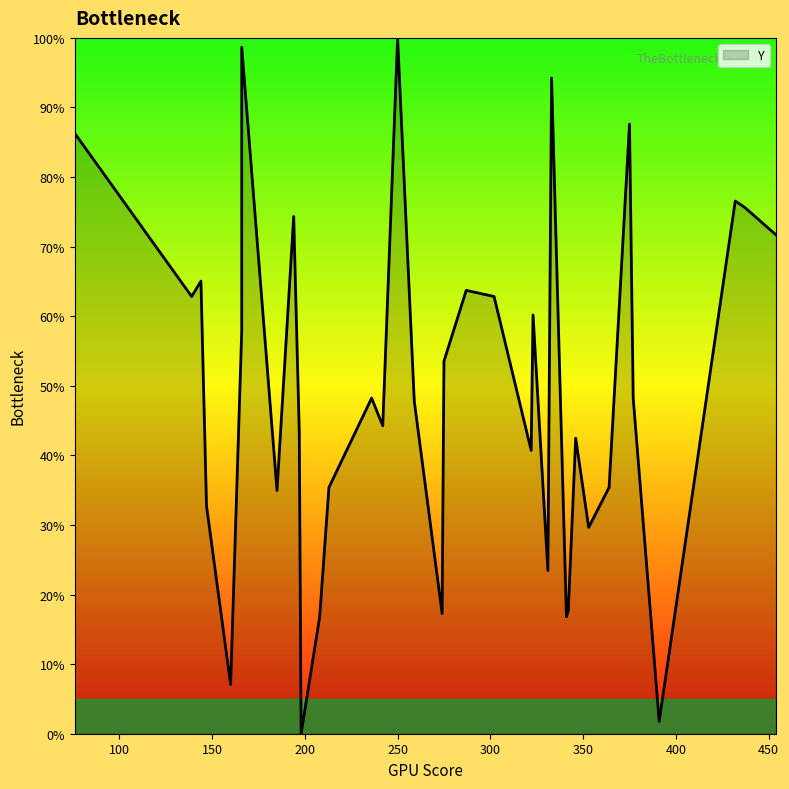

Rank the categories by value from lowest to highest.

198, 391, 160, 208, 341, 274, 342, 331, 353, 147, 185, 213, 364, 322, 346, 197, 242, 259, 236, 377, 275, 166, 323, 139, 302, 287, 144, 454, 194, 437, 432, 76, 375, 333, 166, 250